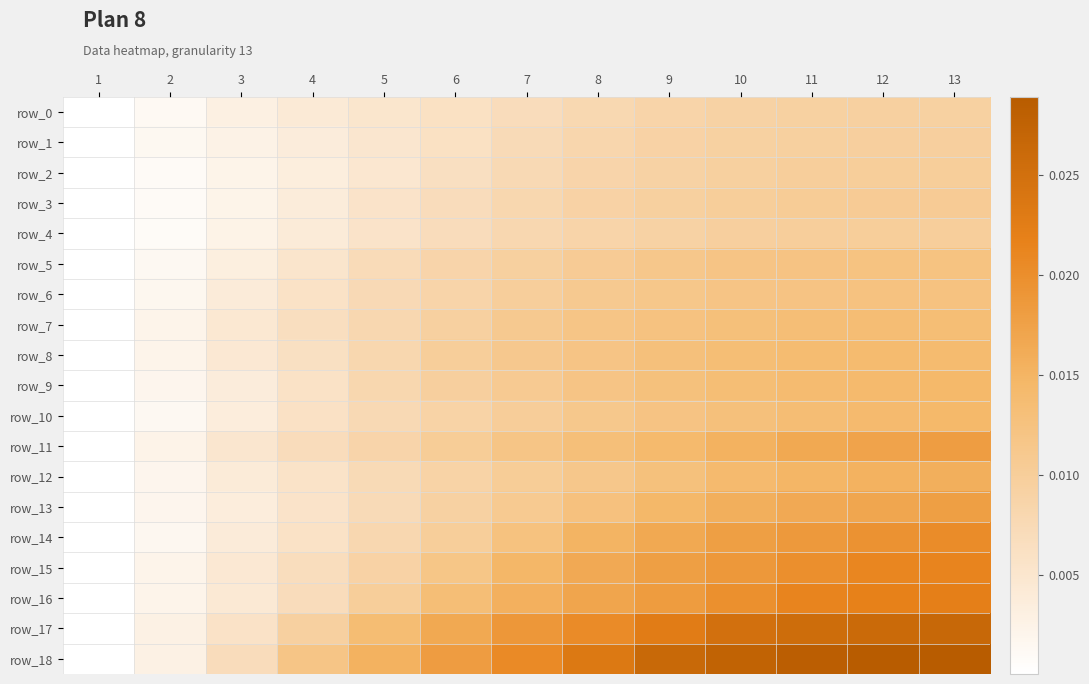

Between 9 and 12, which is larger?

12